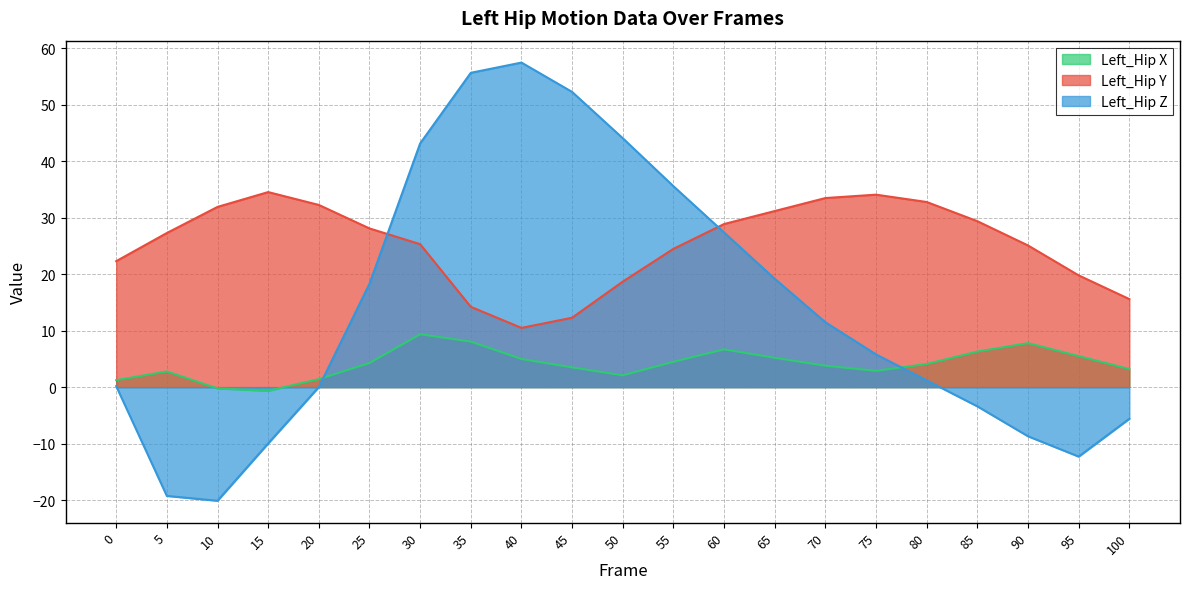

What is the sum of all Left_Hip Z values?

292.6